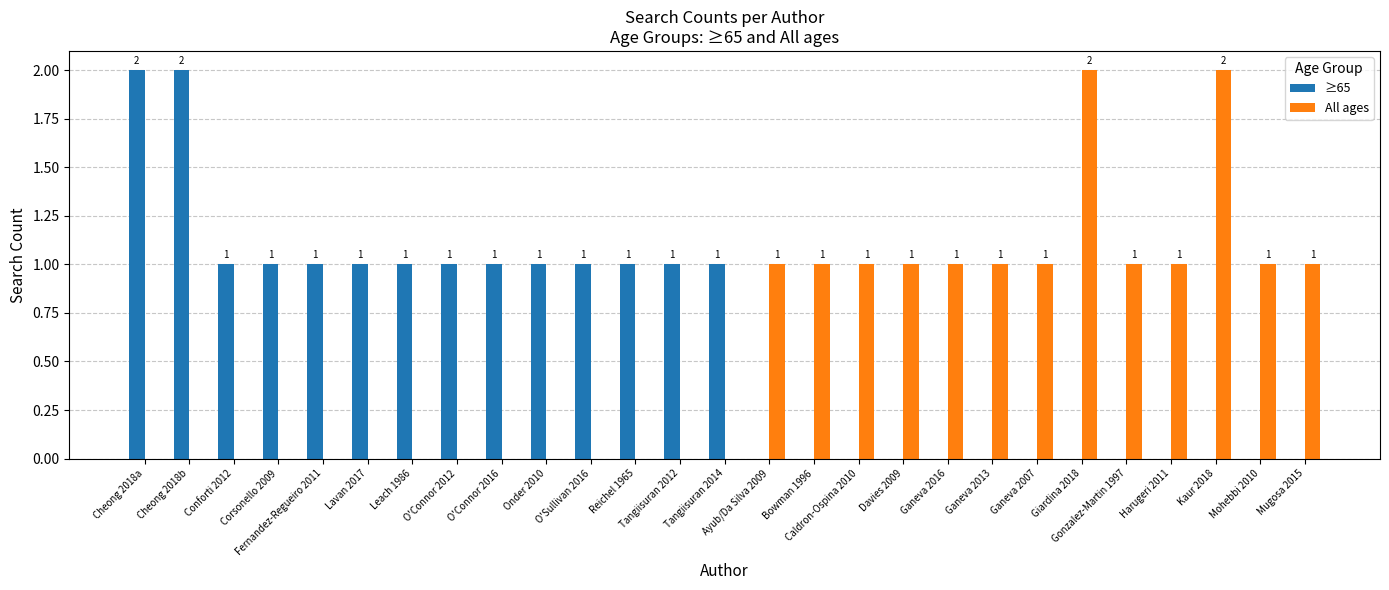

What is the total value across all series at Ganeva 2013?

1